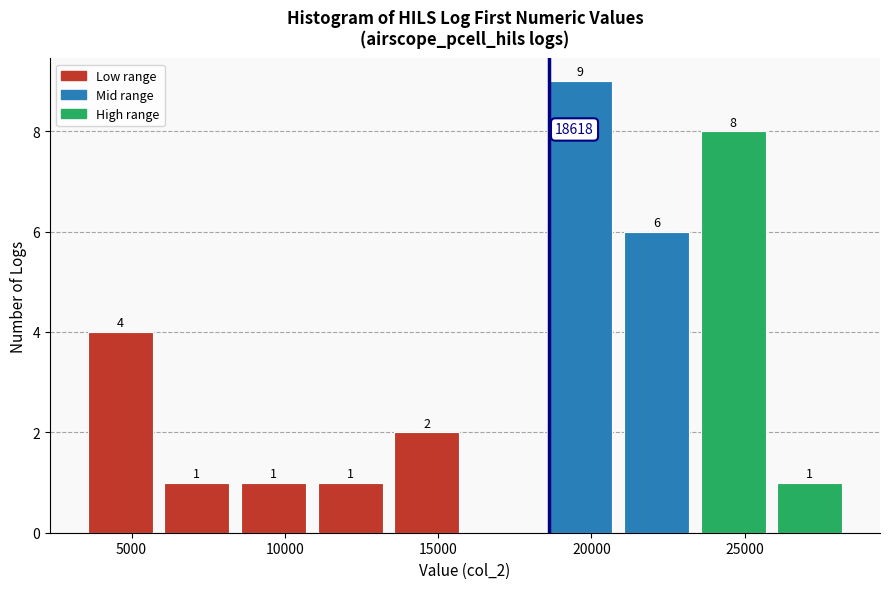

Which range on the x-axis has the tallest bar?

18500 to 21000